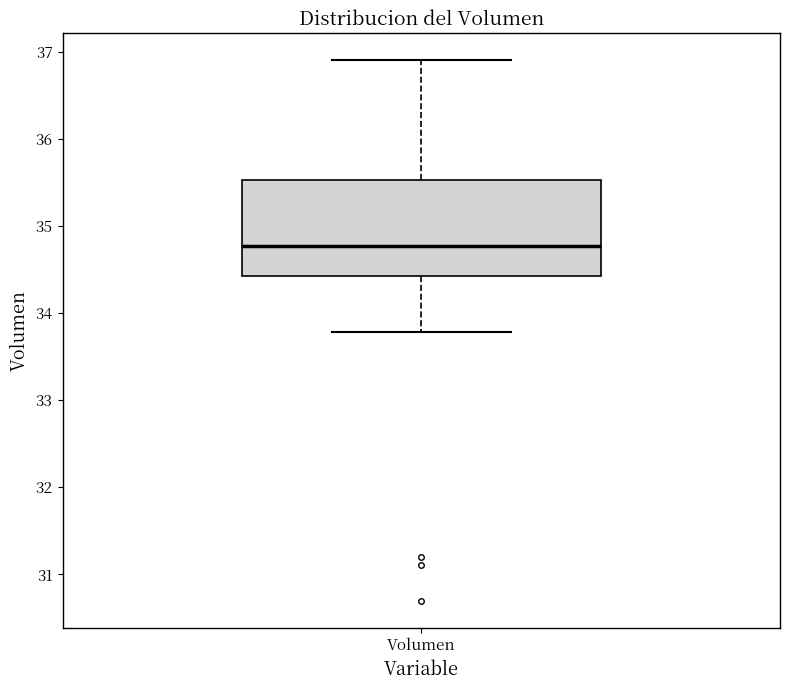

Read this box plot against the y-axis: the position of the median line, the range covered by the box, and the ends of both whiskers. The values are not printed on the chart, so give them approximately, as read against the axis.

median 34.8, box 34.4 to 35.5, whiskers 33.8 to 36.9